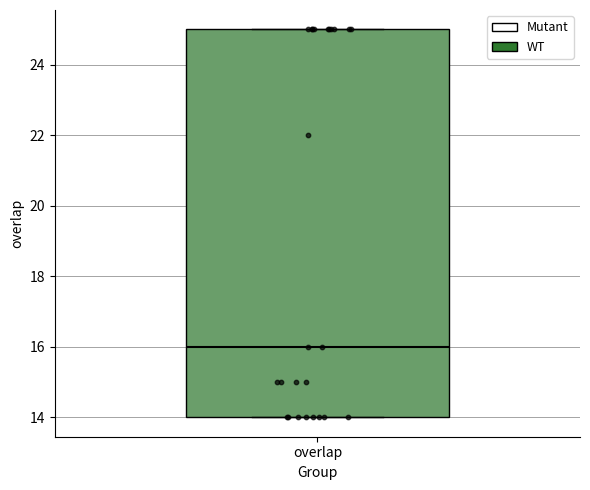

Transcribe this box plot: give where the median line is, the range the box spans, and where the two whiskers end, as read against the y-axis. The values are not printed on the chart, so give them approximately, as read against the axis.

median 16, box 14 to 25, whiskers 14 to 25